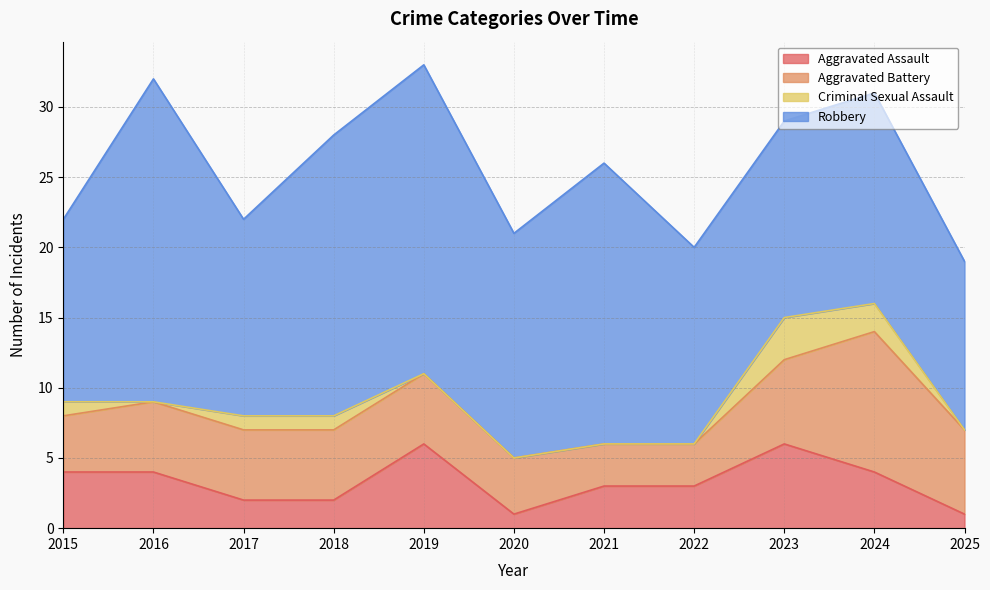

Between 2019 and 2016, which is larger?

2019